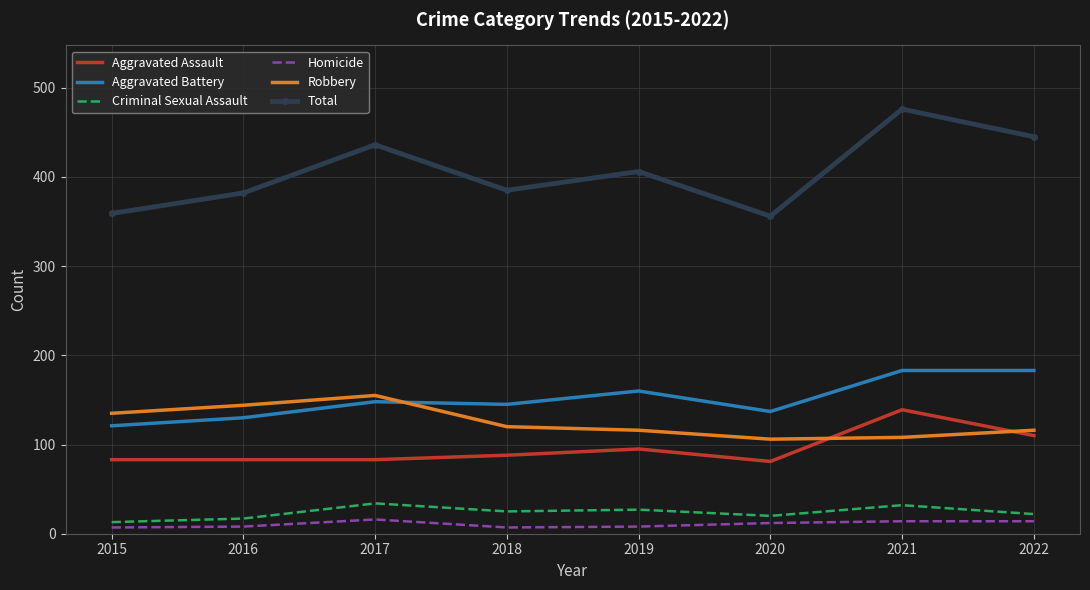

What is the sum of all Criminal Sexual Assault values?

190